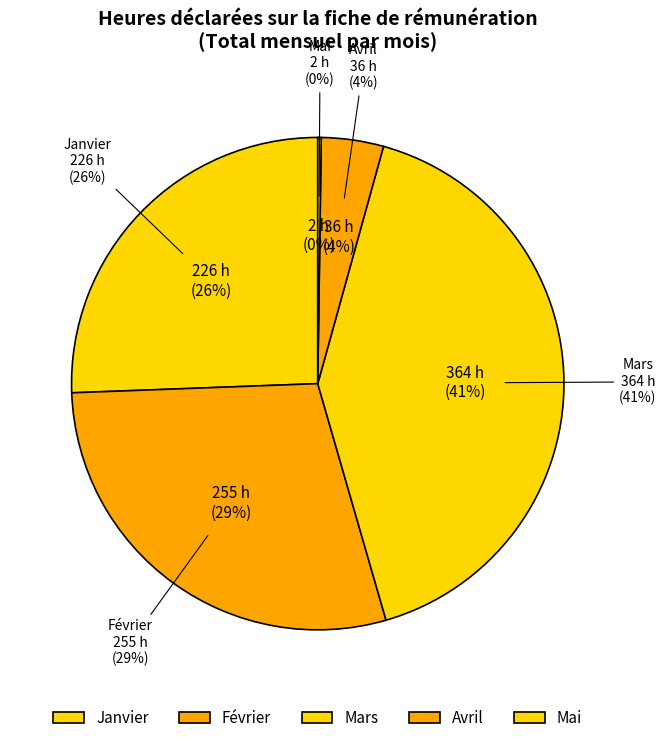

Is Janvier the majority of the pie?

No